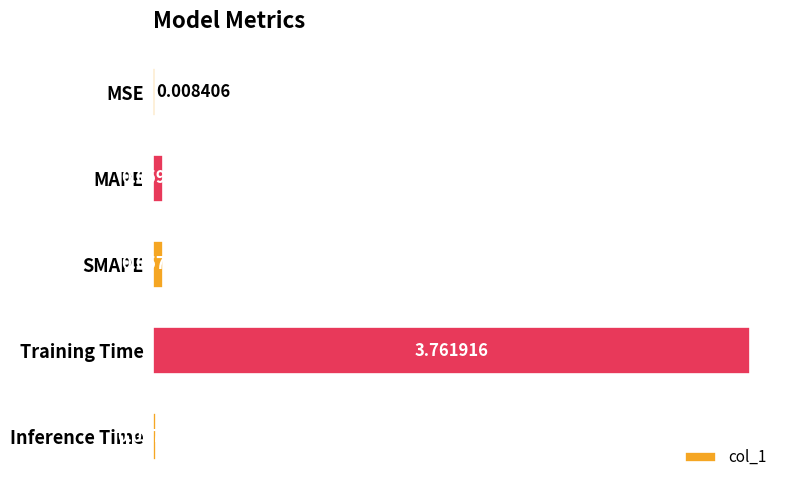

Between Training Time and MSE, which is larger?

Training Time